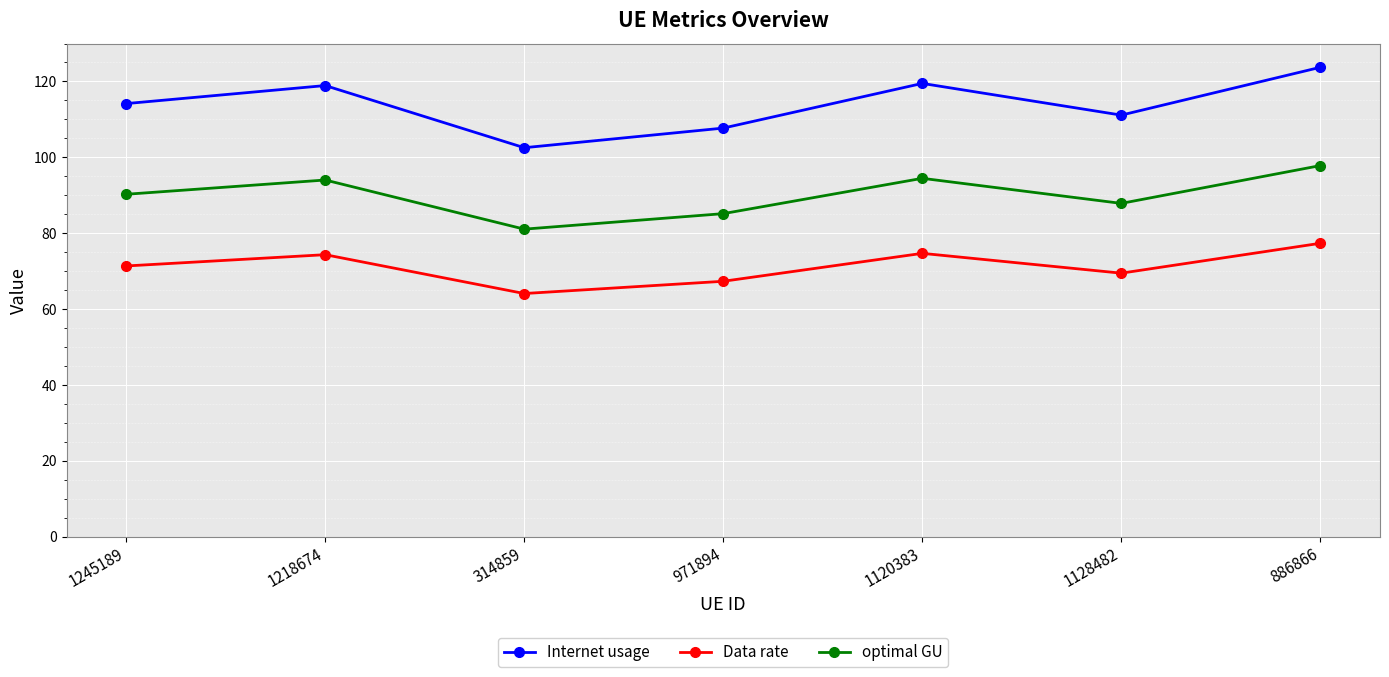

At which category is the sum across all series the highest?

886866